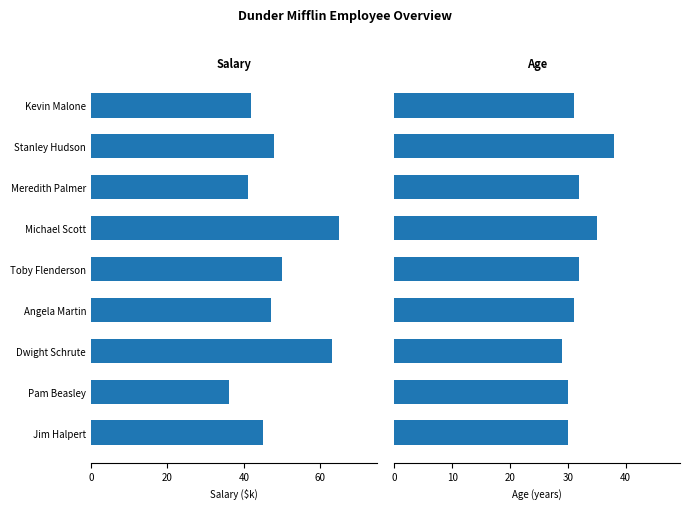

How many groups of bars are there?

9